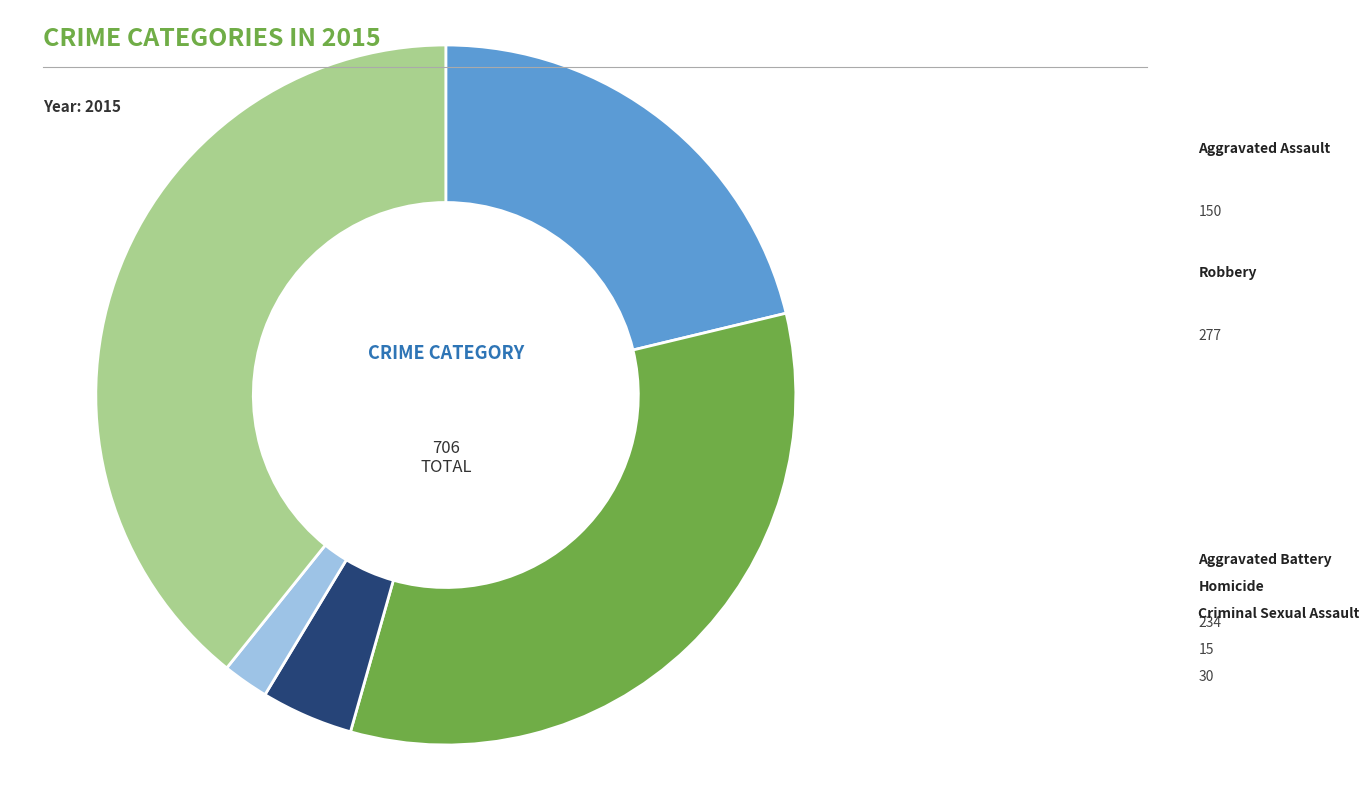

Is there a majority slice in this chart?

No